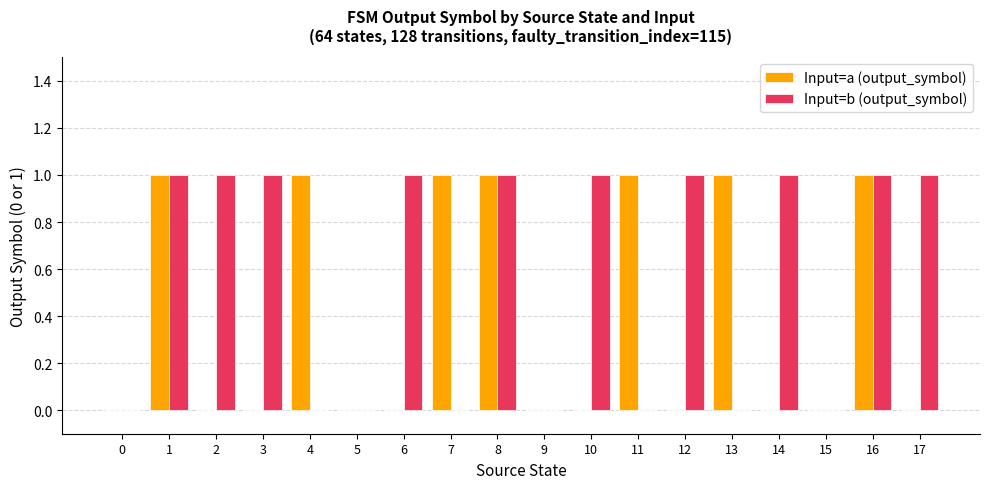

What is the difference between the Input=b (output_symbol) values at 4 and 17?

1